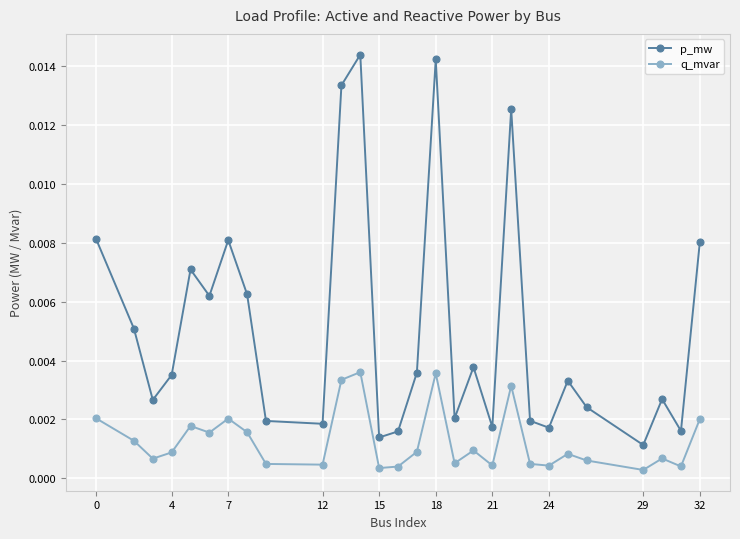

Which series has the largest total across all categories?

p_mw